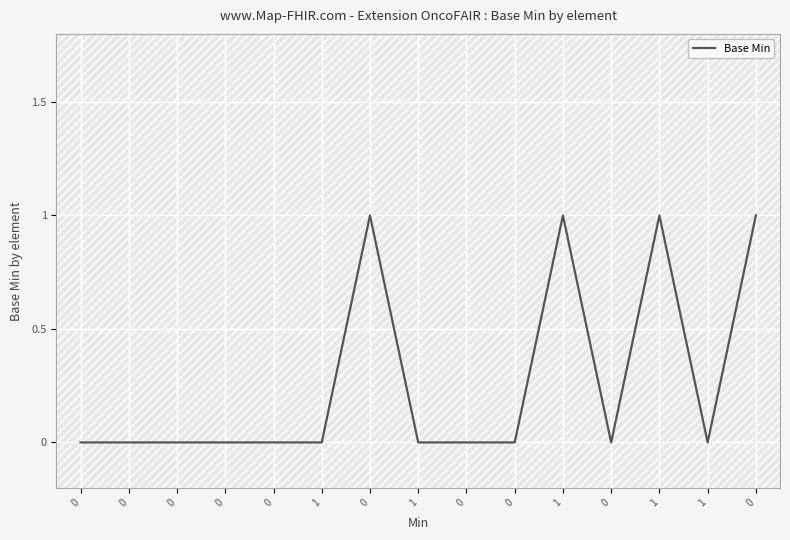

List the labels in order of value, smallest first.

0, 0, 0, 0, 0, 1, 1, 0, 0, 0, 1, 0, 1, 1, 0